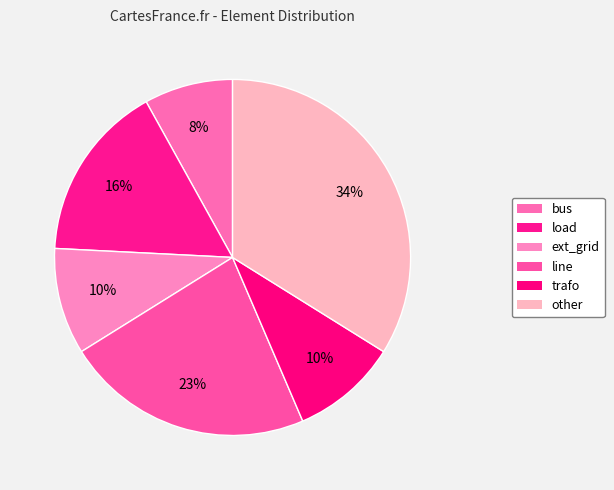

Is the sum of trafo and ext_grid greater than half?

No